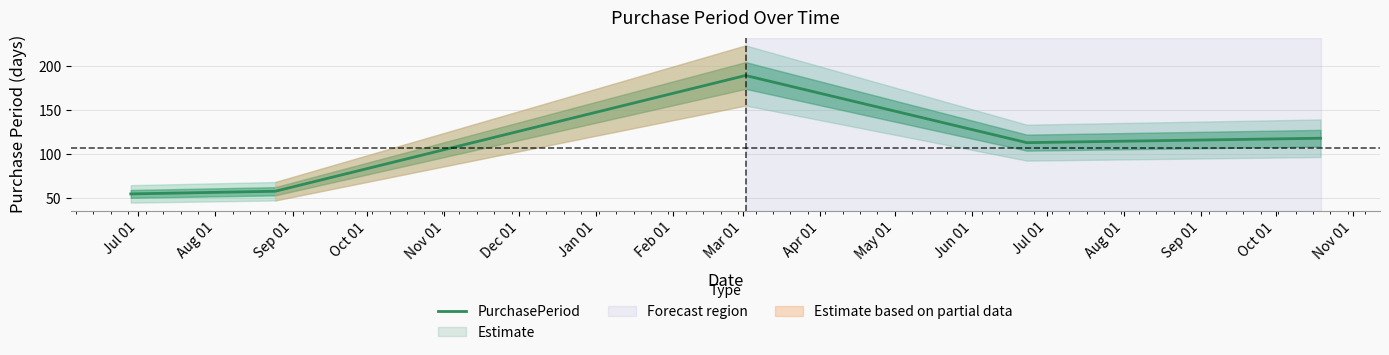

What is the highest value of the PurchasePeriod series?

189